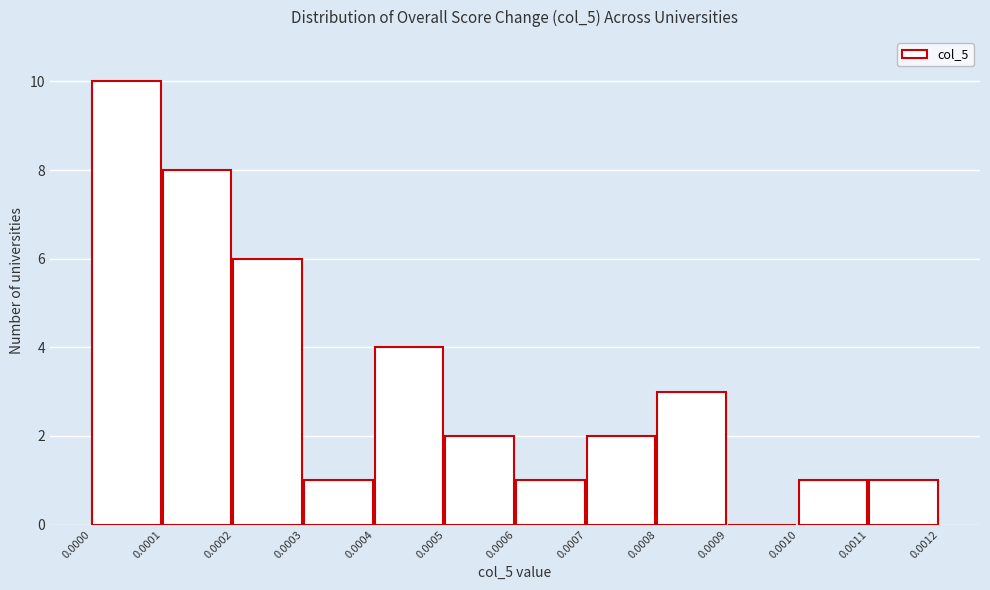

What is the height of the bar covering 0.0000 to 0.0001 on the x-axis? The values are not printed on the chart, so give them approximately, as read against the axis.

10